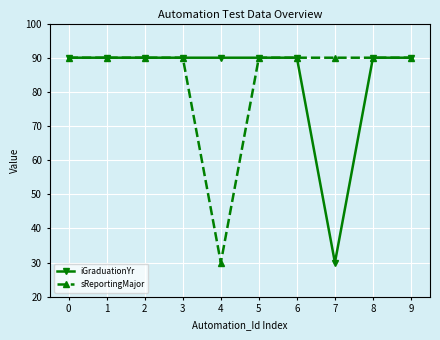

At how many categories does at least one series exceed 75?

10